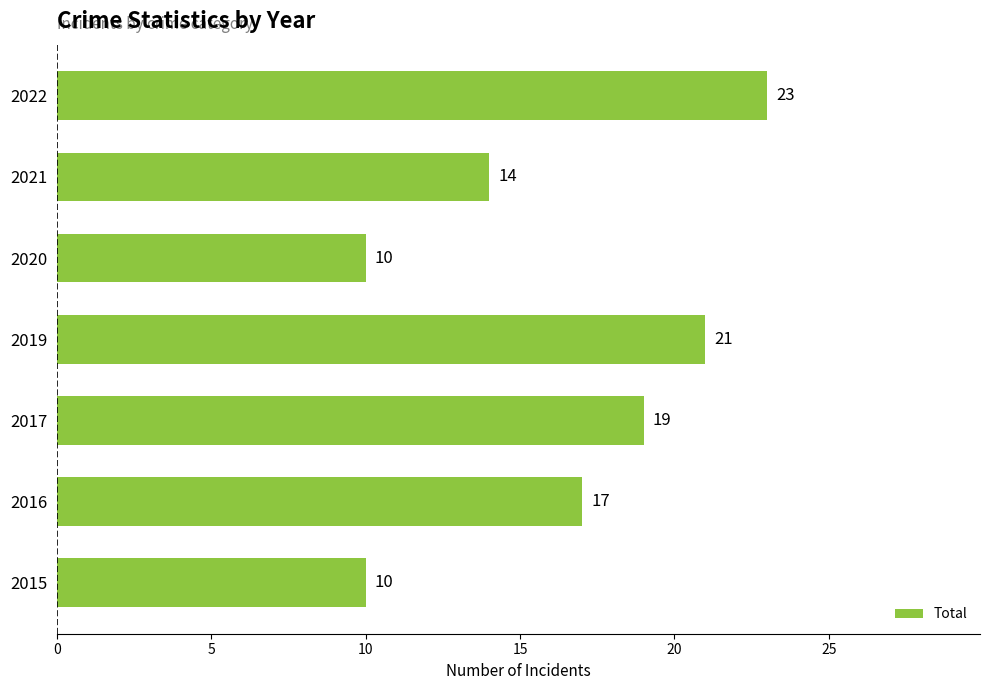

How many bars are there in total?

7